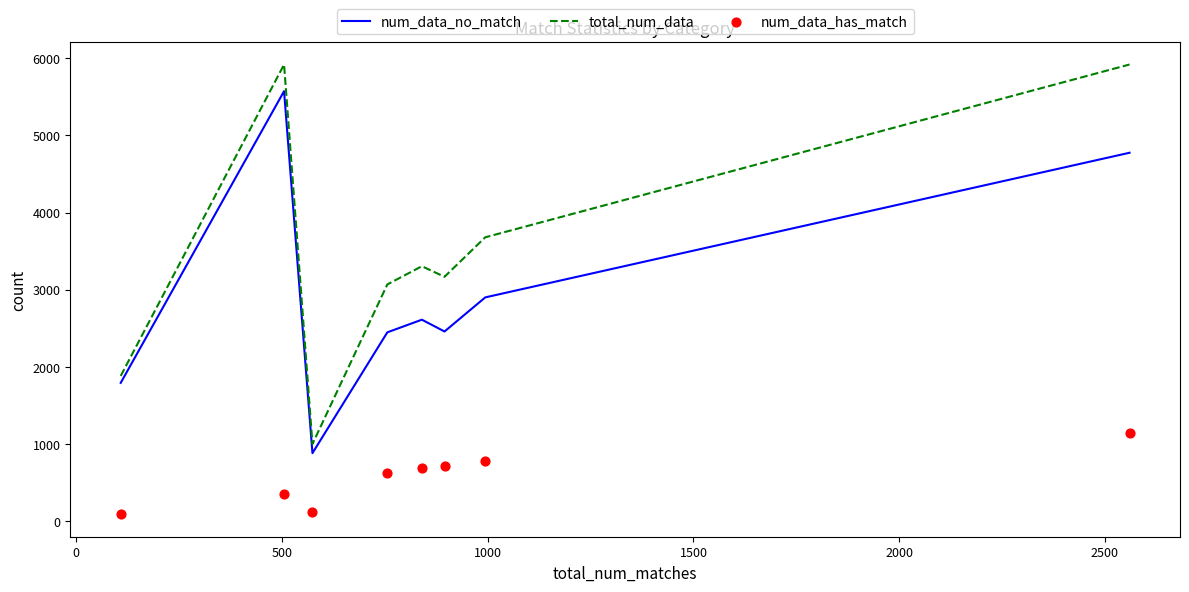

What are all the series names shown in the legend?

num_data_no_match, total_num_data, num_data_has_match